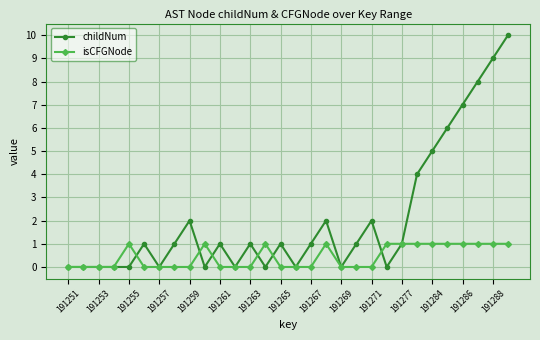

What is the difference between the maximum and second lowest values in the isCFGNode series?

1